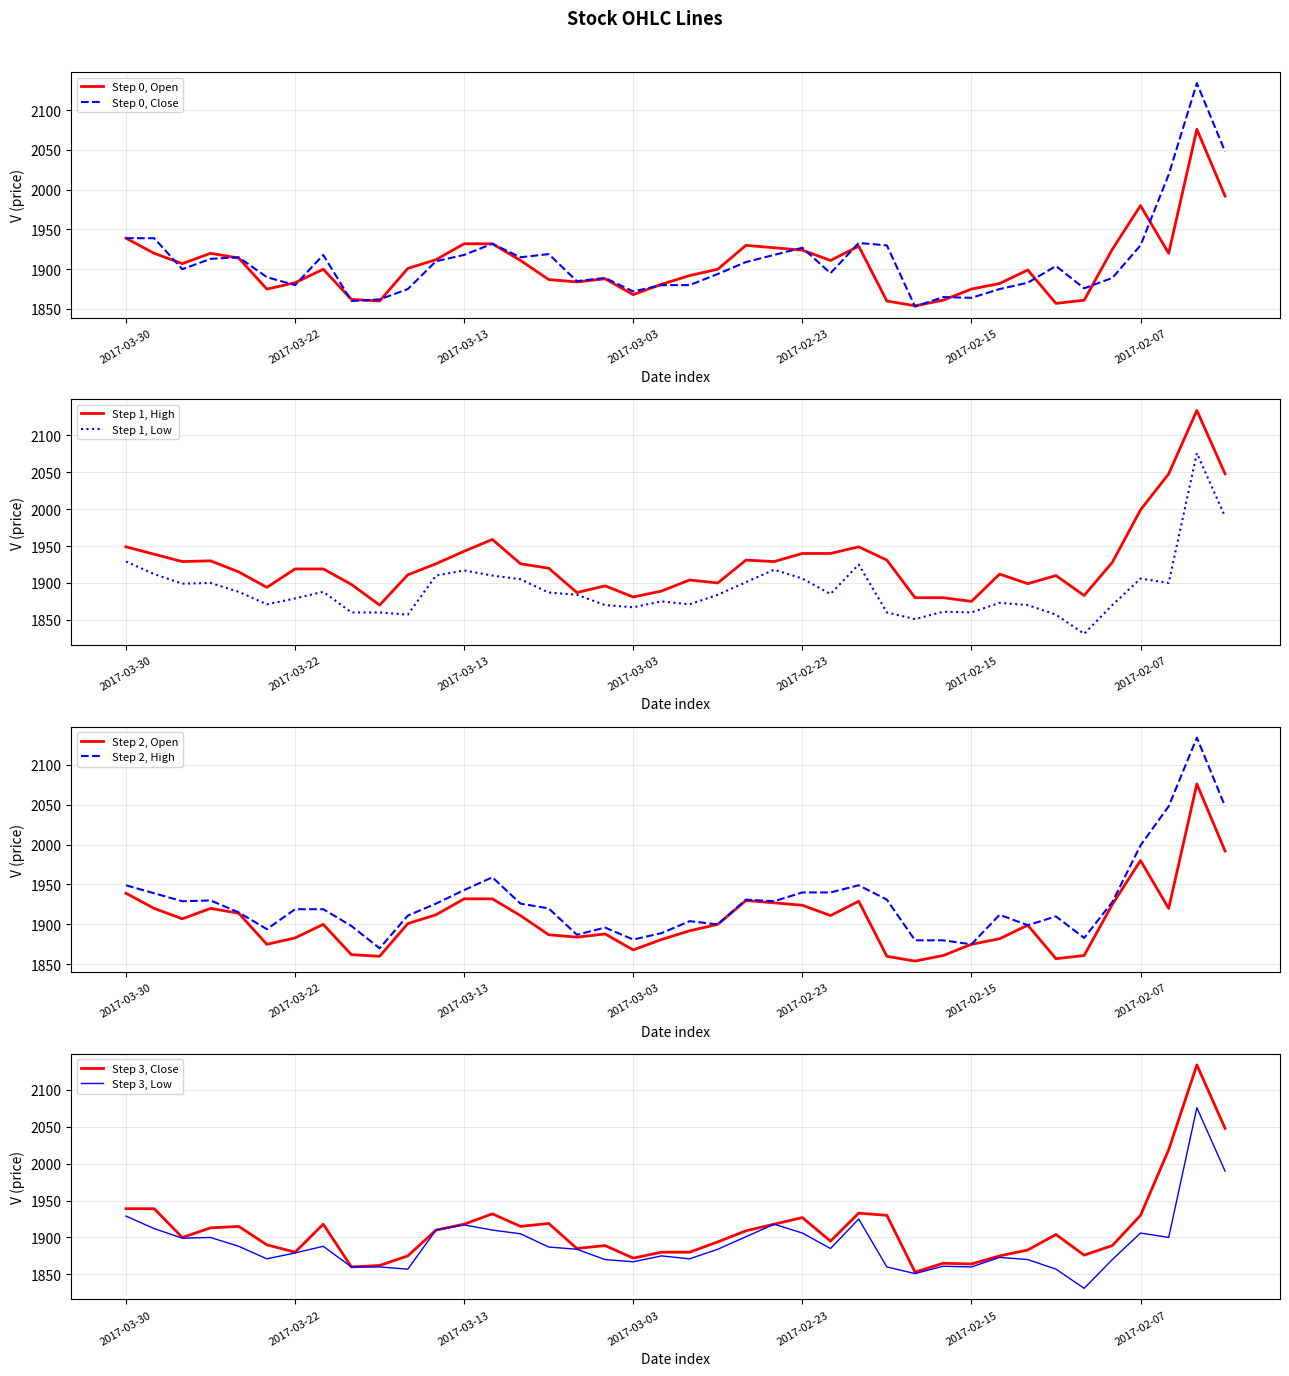

What is the label of the 22nd point from the left?

2017-02-28